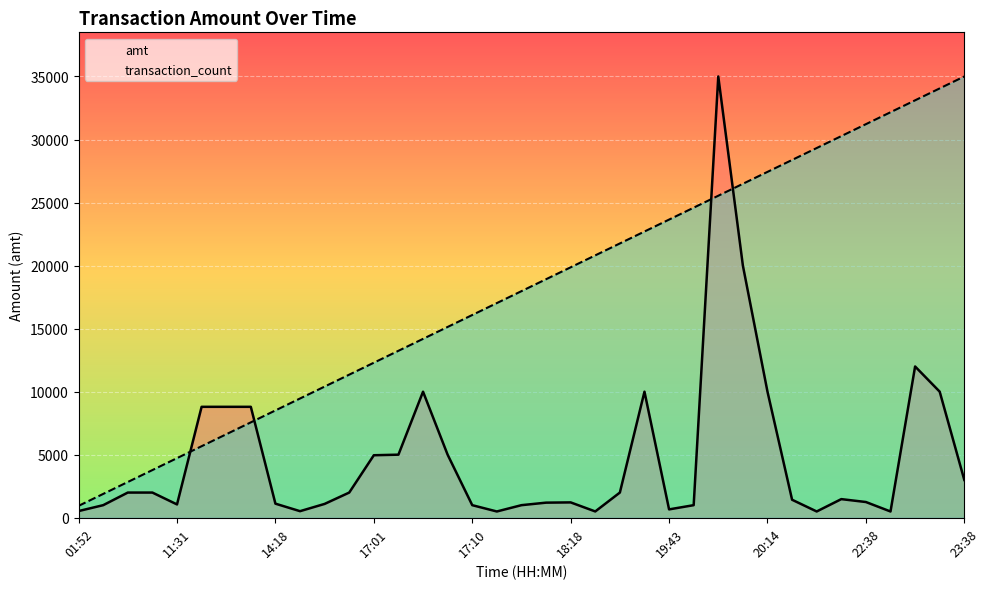

How many data points in amt are less than 1480?

18